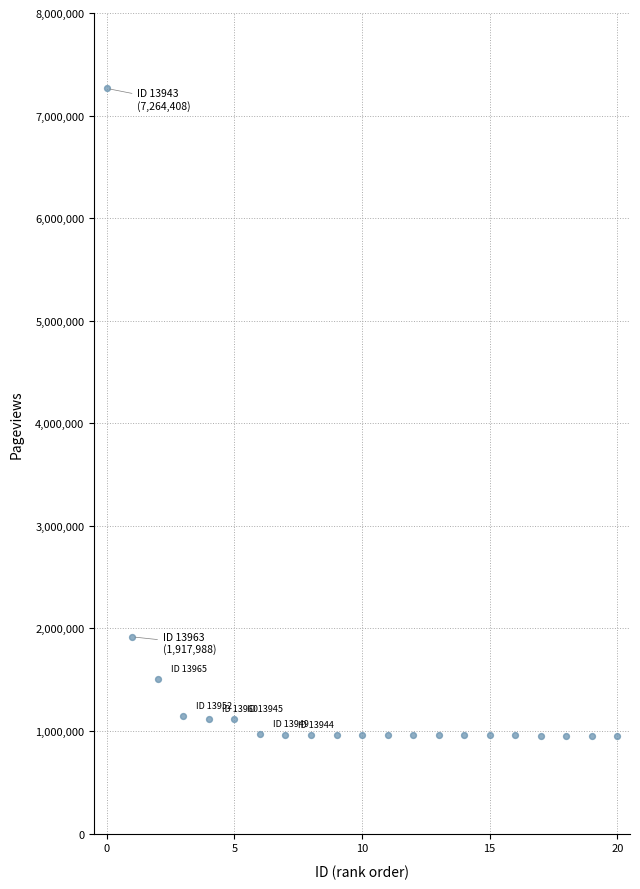

What is the range of Y values (max minus min)?

6311140